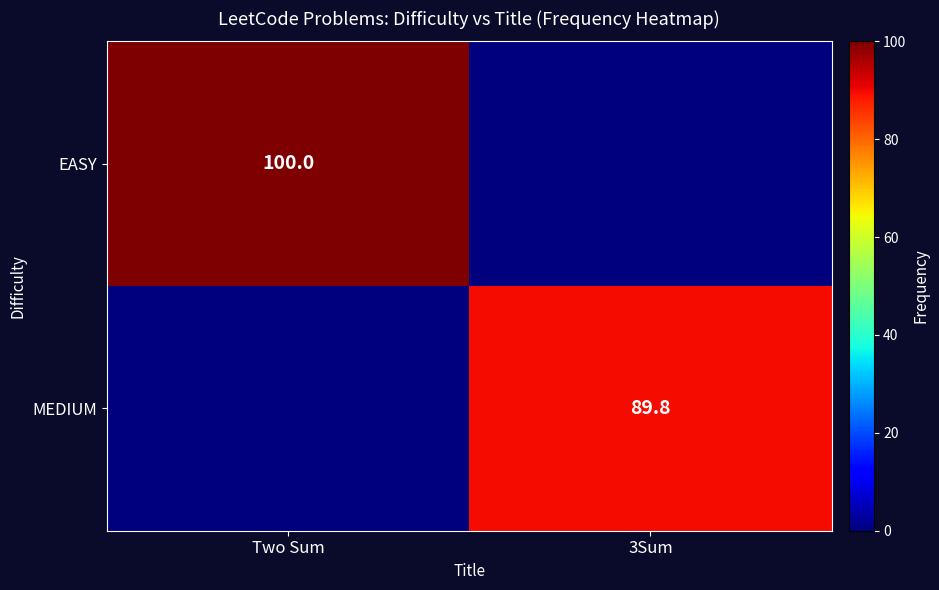

Which category has the lowest value across all series?

3Sum